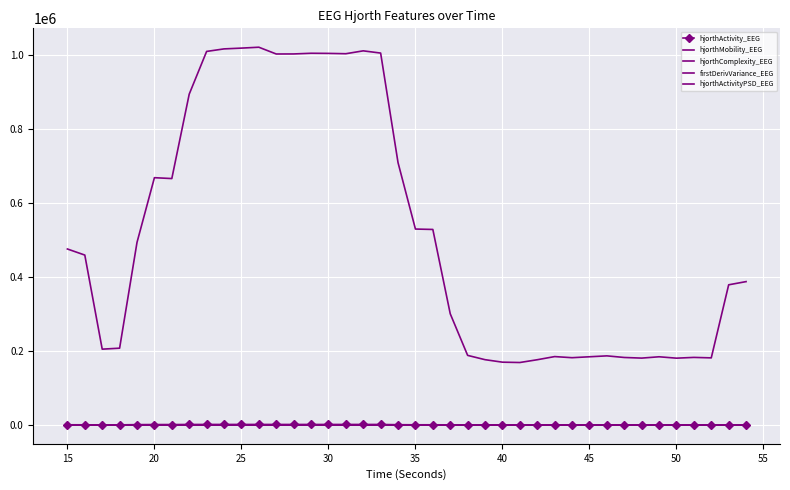

What is the value of the hjorthActivity_EEG point at the 29th from the left?

67.8